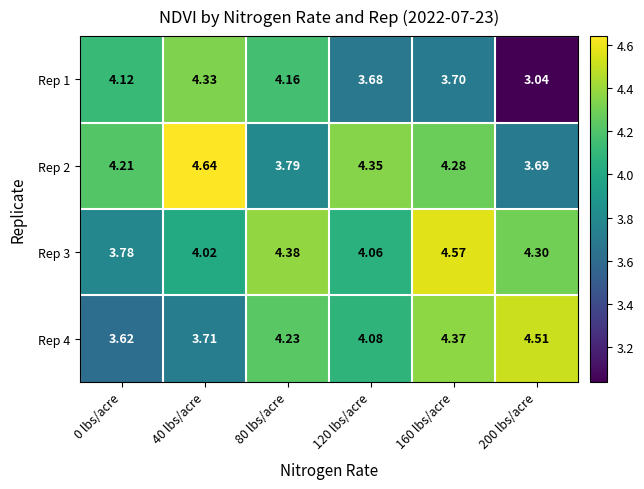

Which series changed the most between 40 lbs/acre and 160 lbs/acre?

Rep 4